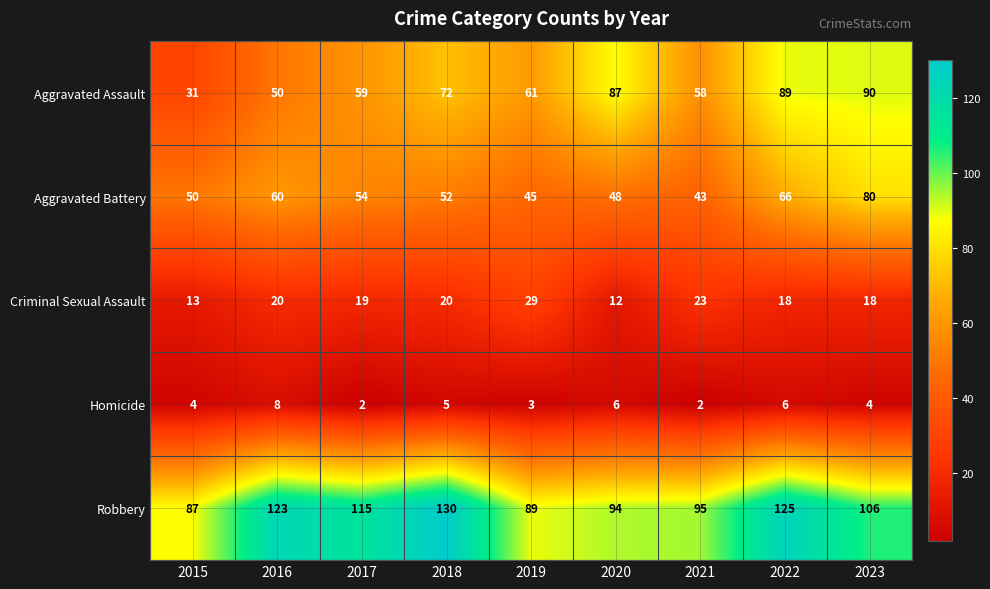

List the series in order of their peak value, highest first.

Robbery, Aggravated Assault, Aggravated Battery, Criminal Sexual Assault, Homicide